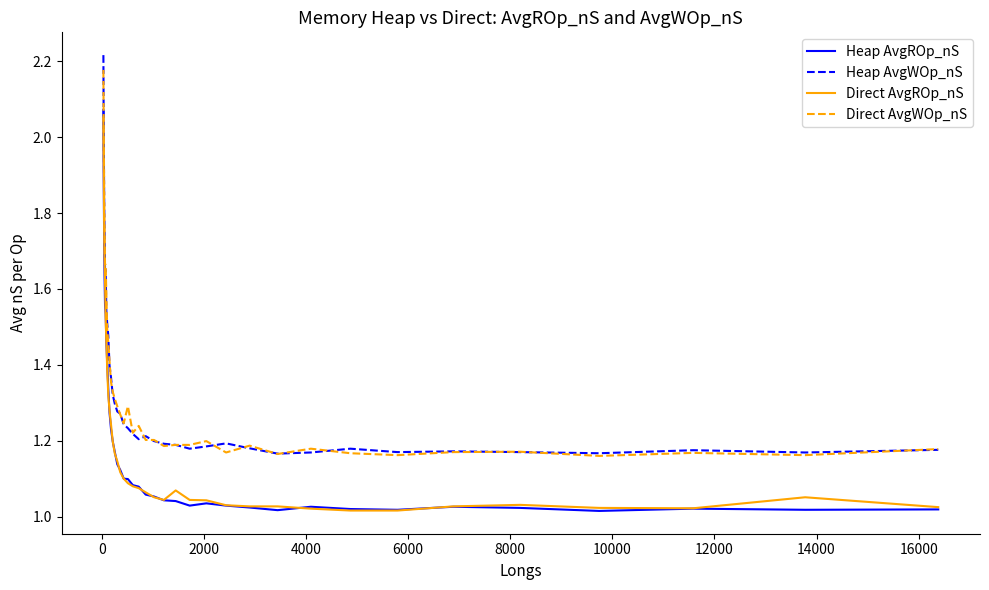

Which series has the largest range (max minus min)?

Heap AvgROp_nS